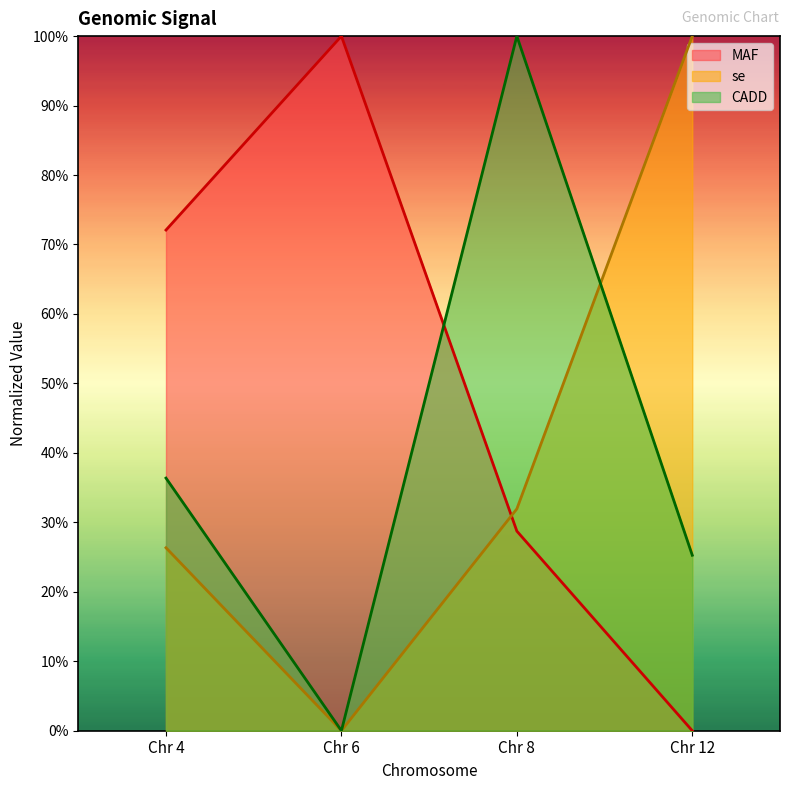

What is the value of the CADD point at the 4th from the left?

0.3